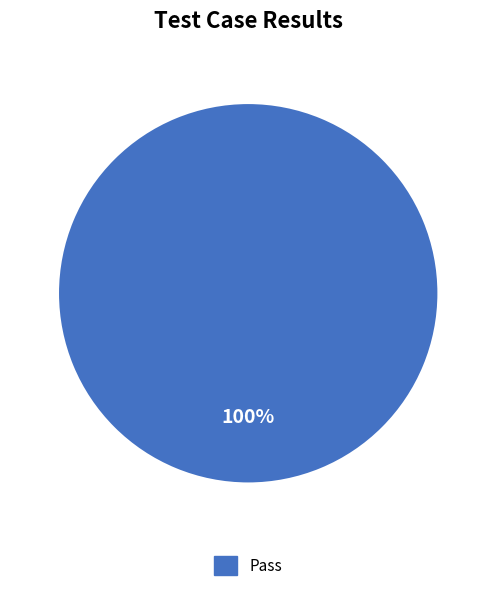

Does any single category account for the majority?

Yes